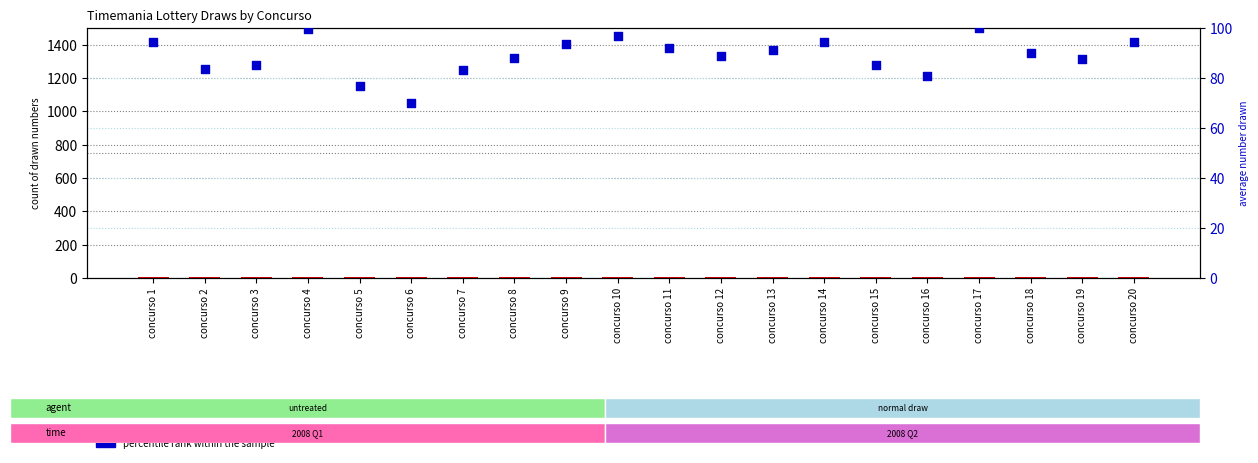

What are all the series names shown in the legend?

count, percentile rank within the sample